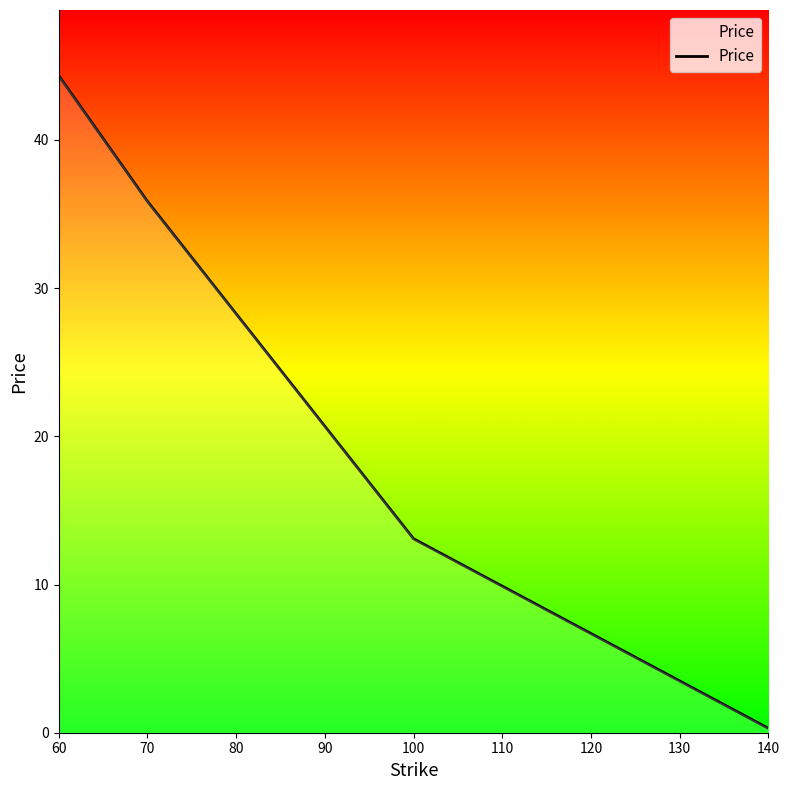

Reading left to right, transcribe all the data shown in this chart.

44.3	35.8	13.1	0.3